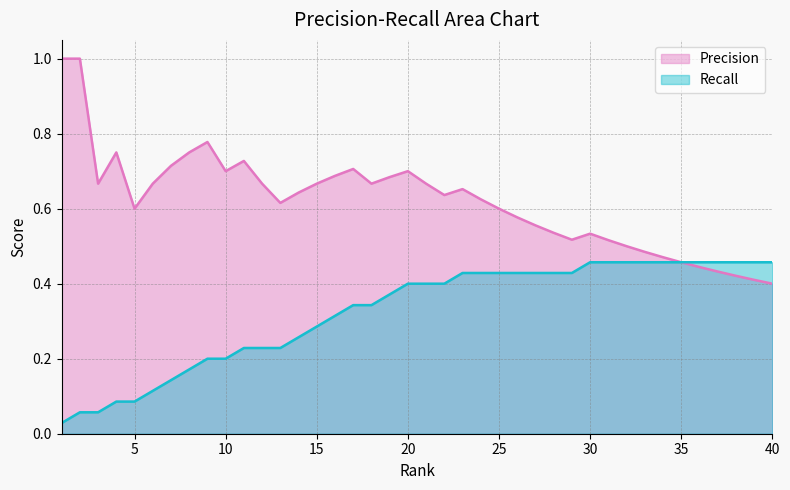

What is the total value across all series at 1?

1.0